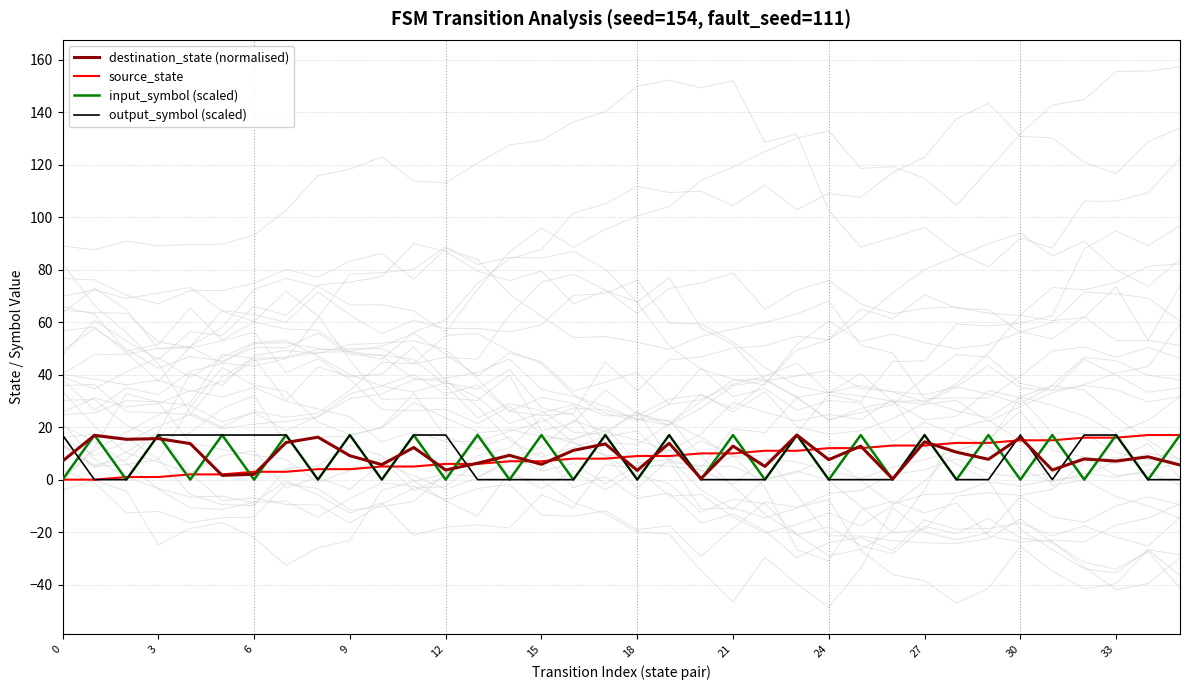

How many lines are shown in the chart?

4